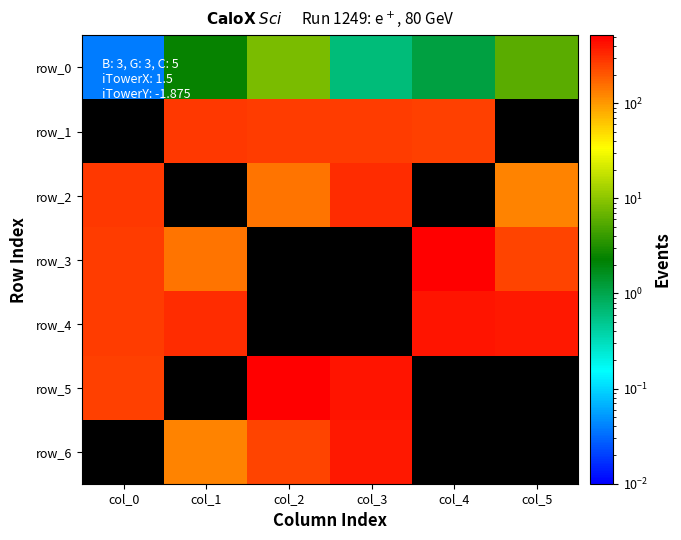

What is the difference between the second highest and minimum values in the row_3 series?

267.3